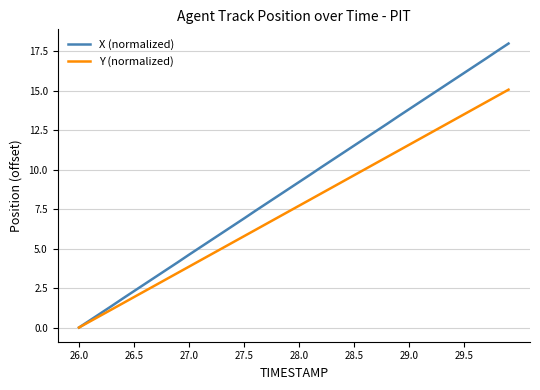

What is the greatest value displayed?

18.0